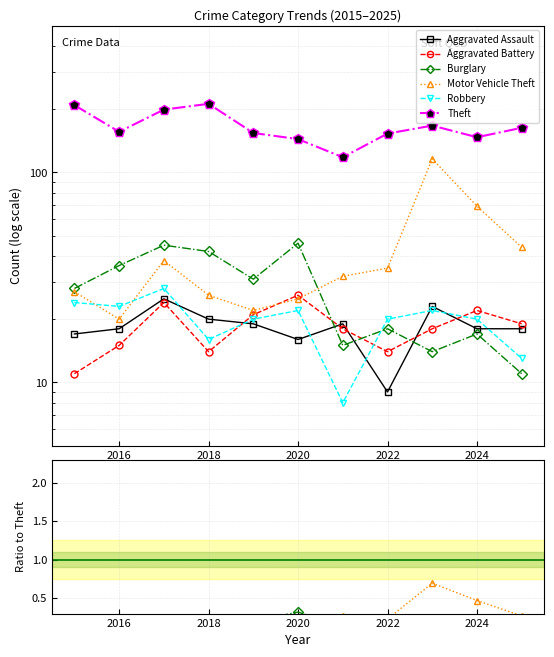

What are all the series names shown in the legend?

Aggravated Assault, Aggravated Battery, Burglary, Motor Vehicle Theft, Robbery, Theft